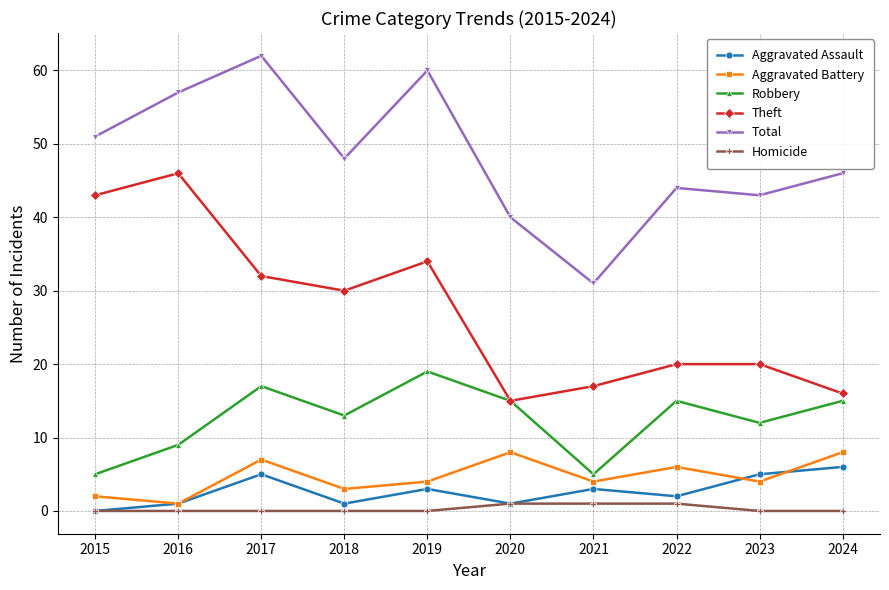

At which category does Robbery reach its first local peak?

2017